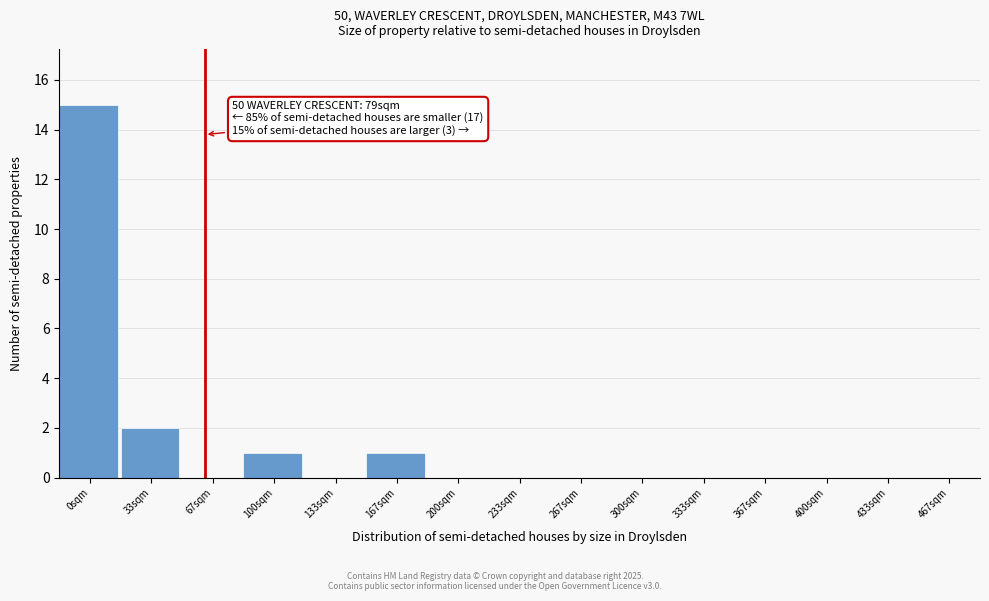

Reading right to left, transcribe all the data shown in this chart.

467sqm=0	433sqm=0	400sqm=0	367sqm=0	333sqm=0	300sqm=0	267sqm=0	233sqm=0	200sqm=0	167sqm=1	133sqm=0	100sqm=1	67sqm=0	33sqm=2	0sqm=15